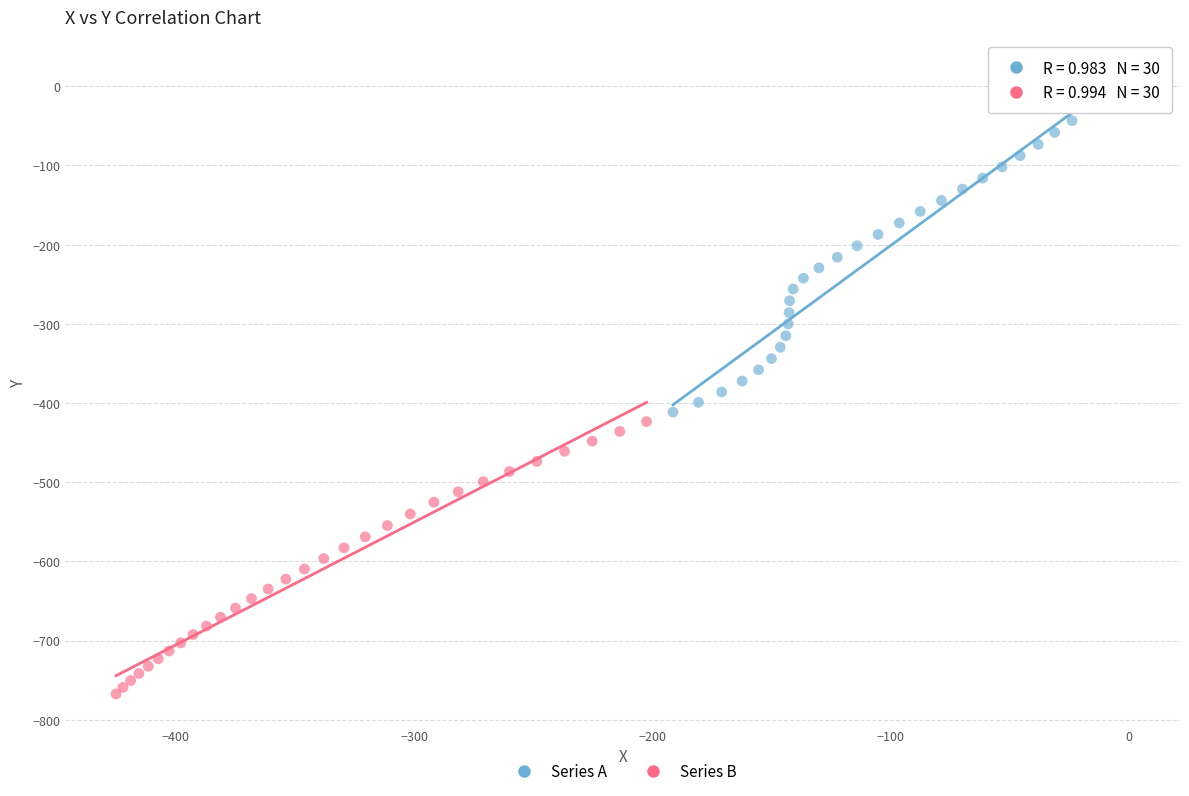

Which series has the widest spread of Y values?

Series A